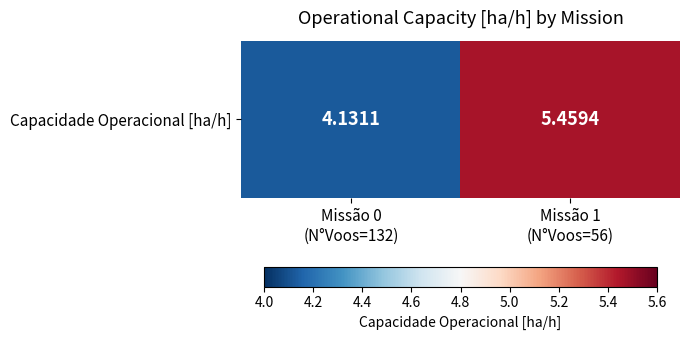

How many data points are above 5?

1